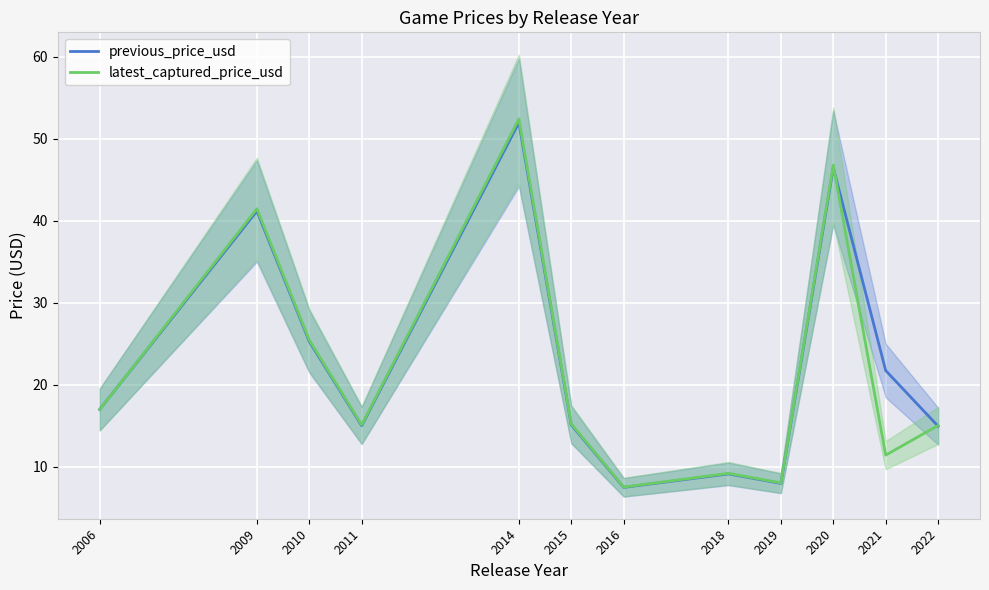

At 2021, list the series in order from smallest to largest.

latest_captured_price_usd, previous_price_usd